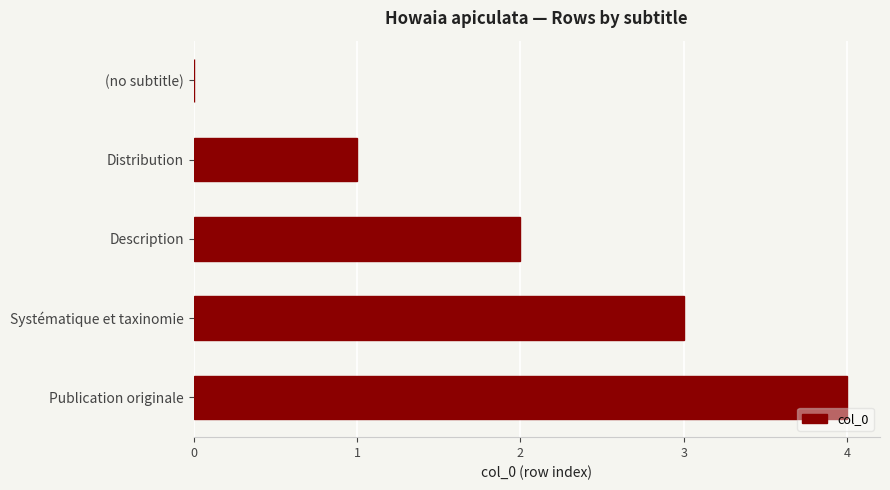

Are the bars horizontal?

Yes